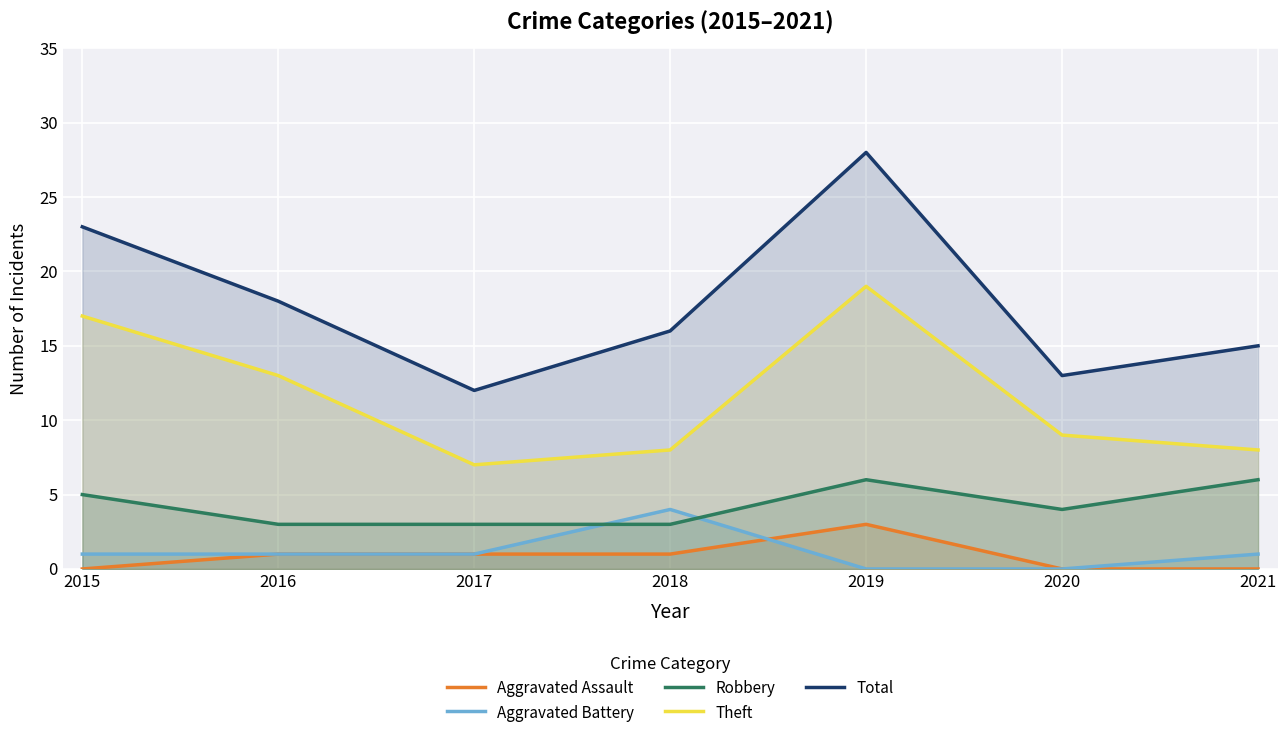

What is the total value across all series at 2017?

24